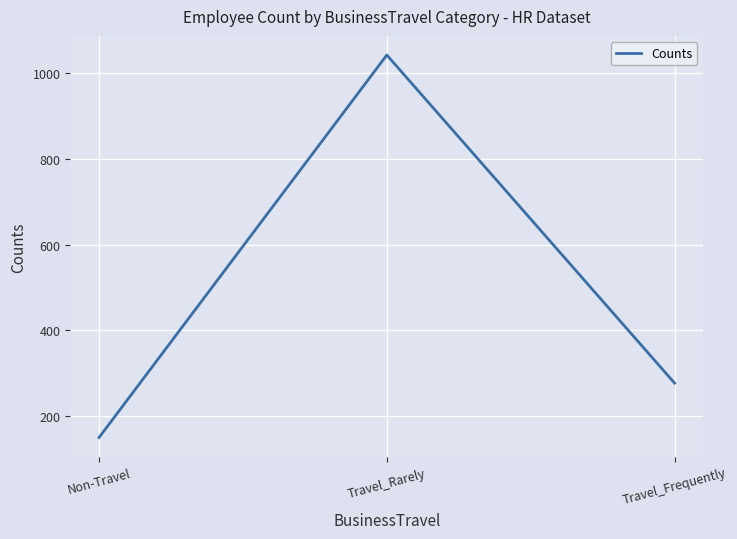

What position from the left is Non-Travel?

1